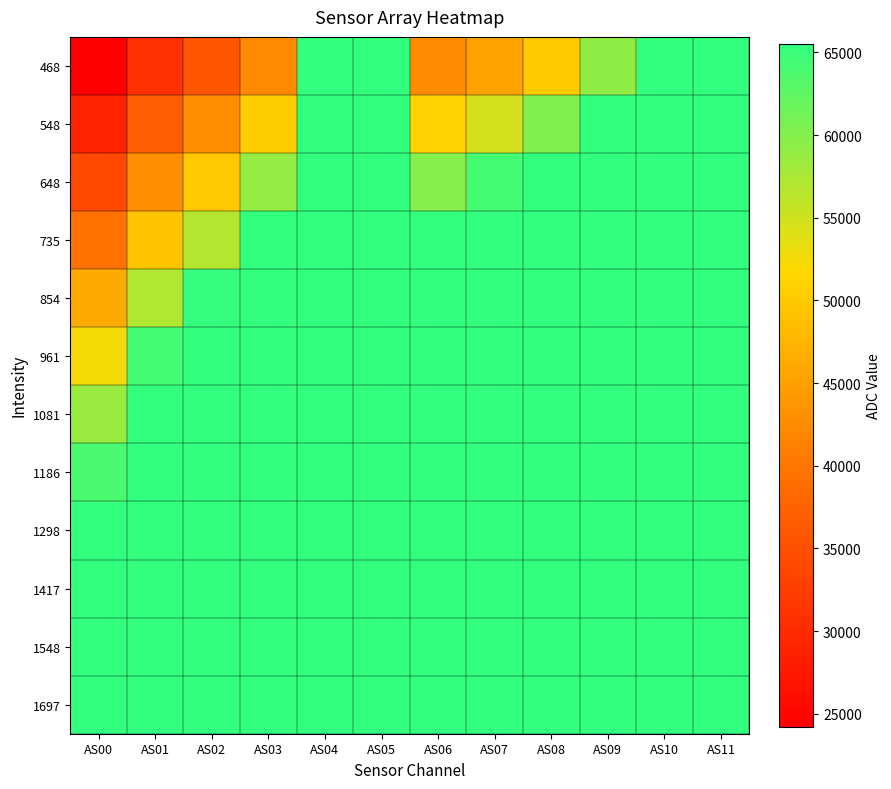

How many categories are shown in the chart?

12